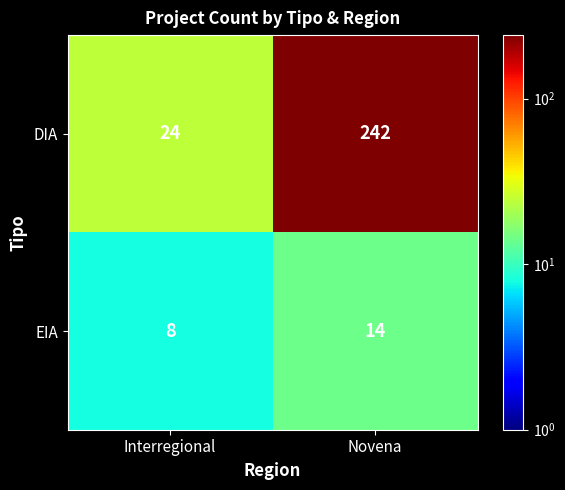

Reading left to right, list all the values displayed in this chart.

DIA: 24	242
EIA: 8	14